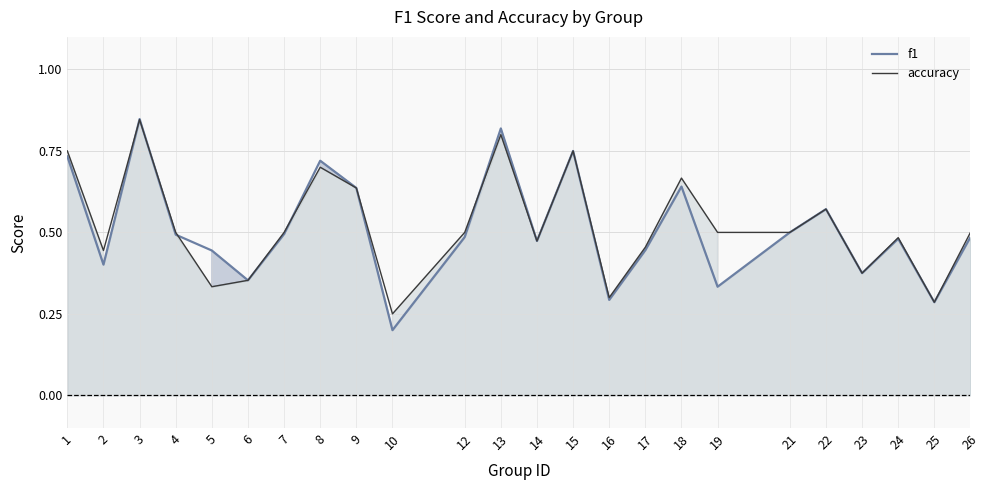

What are all the series names shown in the legend?

f1, accuracy